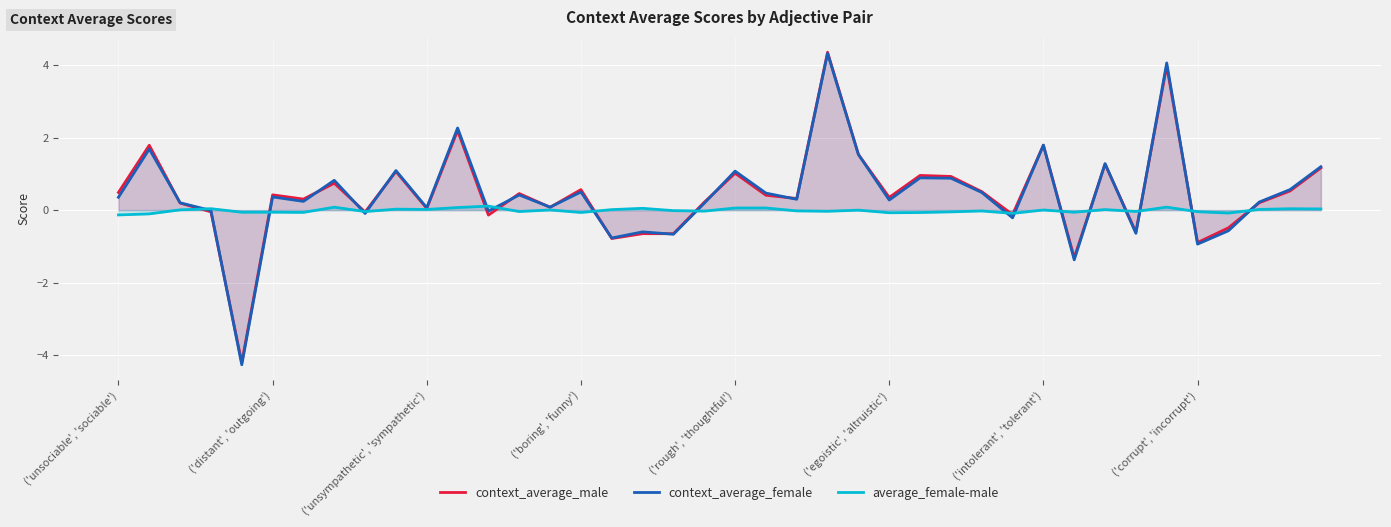

Is it true that context_average_female equals 2.8 at ('intolerant', 'tolerant')?

False